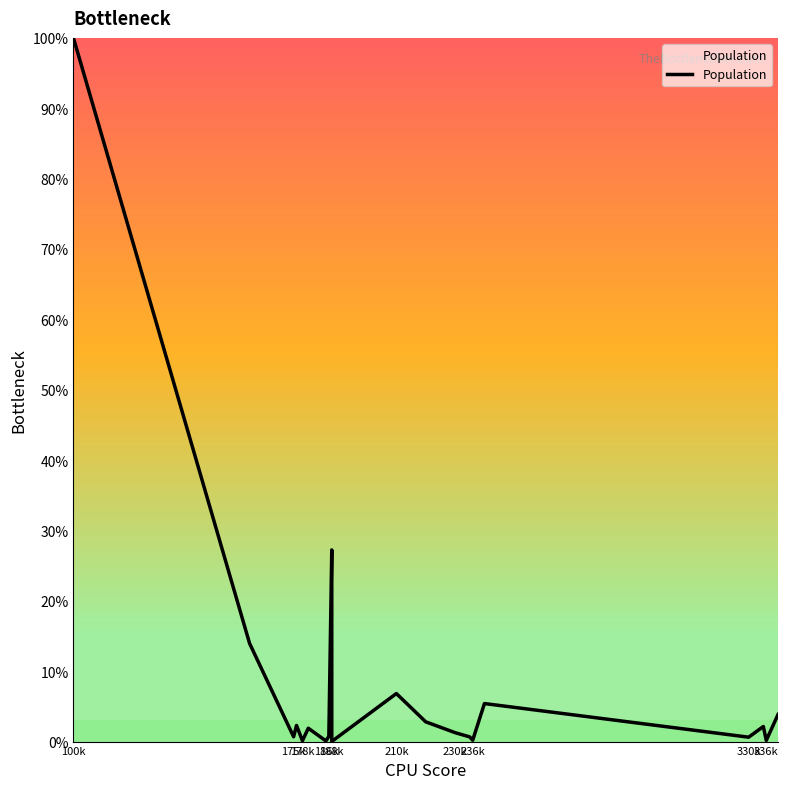

Reading left to right, list all the values displayed in this chart.

100.0	14.0	0.7	2.3	0.1	1.9	0.1	0.7	27.2	0.0	6.8	2.8	1.3	0.7	0.2	5.4	0.6	2.1	0.2	3.8